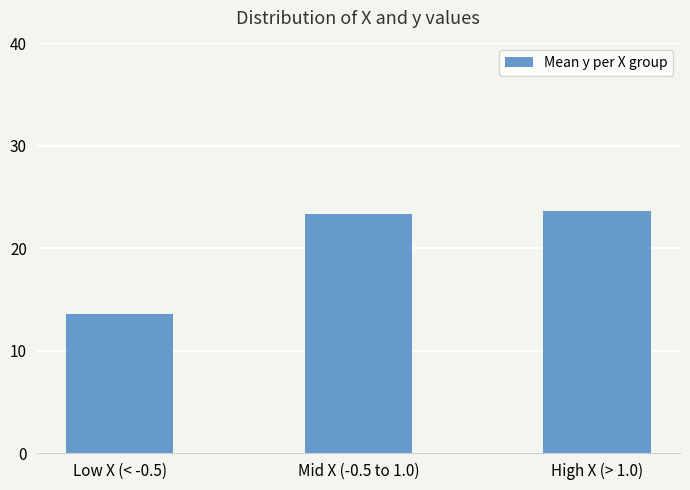

How many data points does each series have?

3